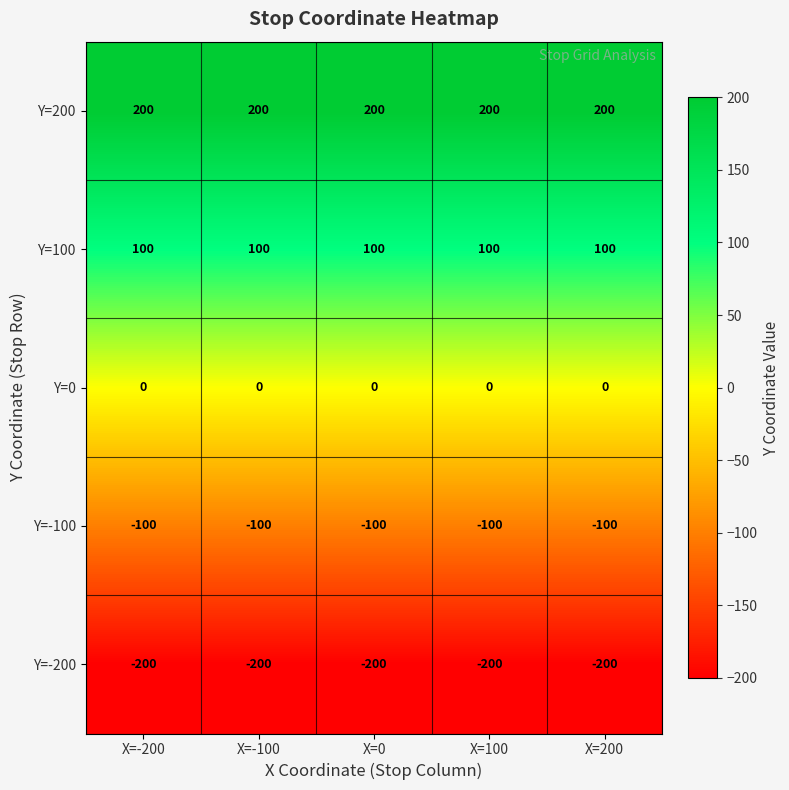

Rank the series at X=0 from lowest to highest value.

Y=-200, Y=-100, Y=0, Y=100, Y=200